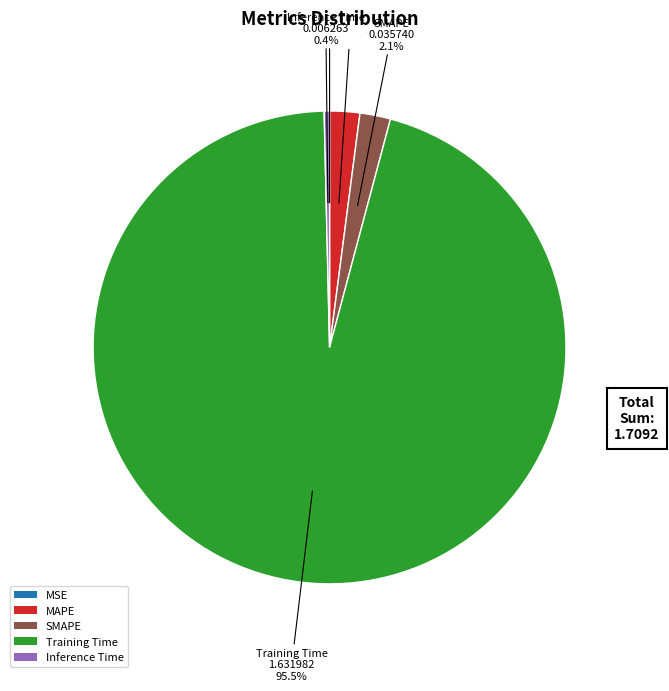

To the nearest percent, what is the difference between the largest and smallest slice percentages?

95%